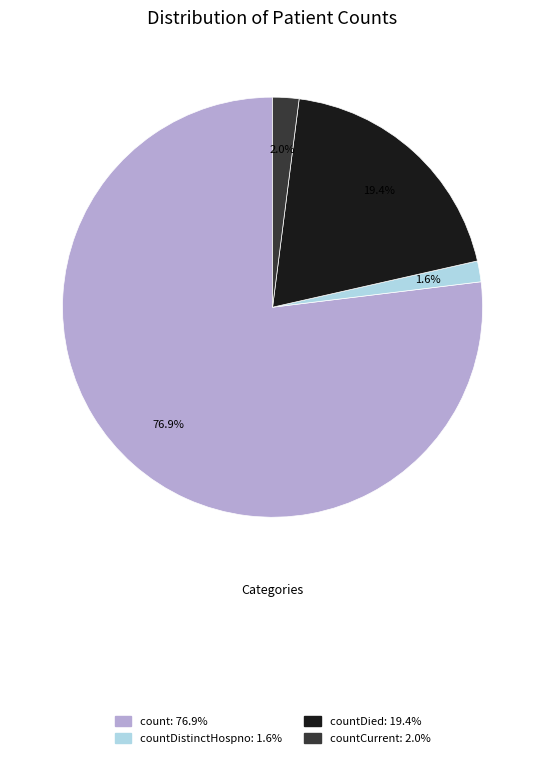

To the nearest percent, what is the average slice percentage?

25%